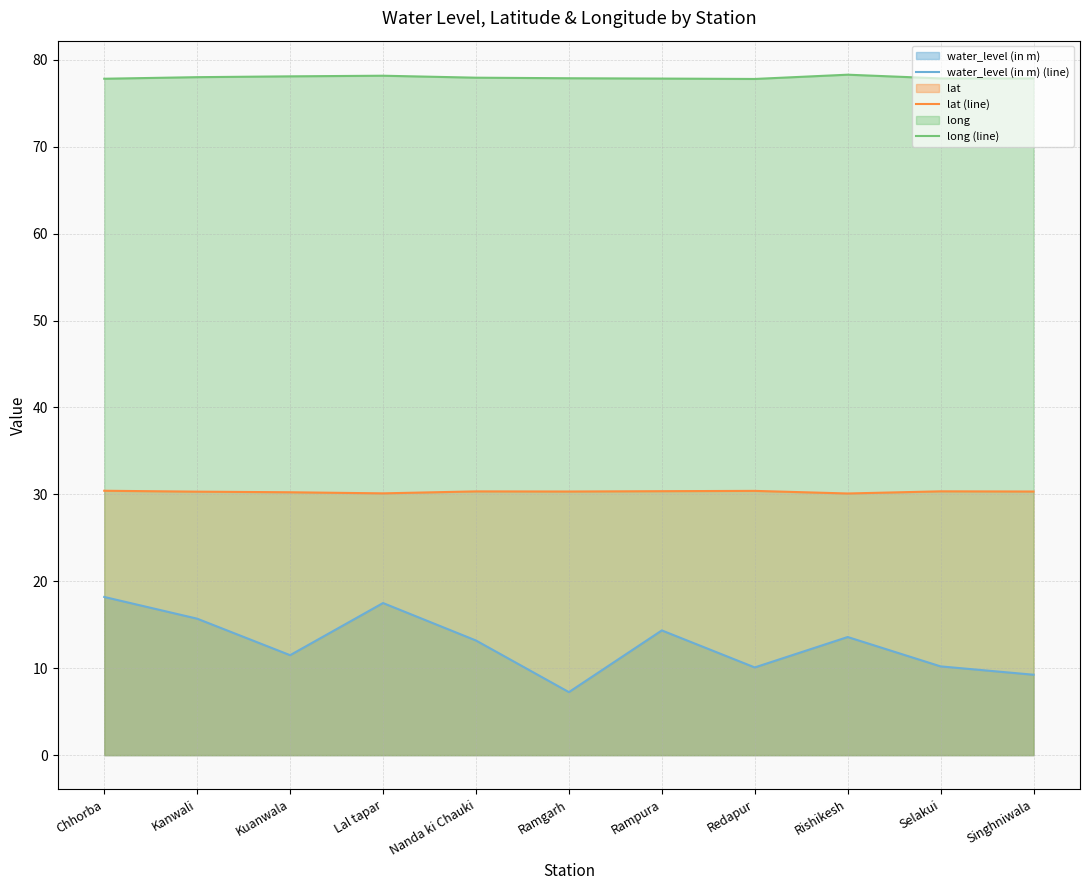

The value of water_level (in m) (line) at Lal tapar is 17.5. True or false?

True